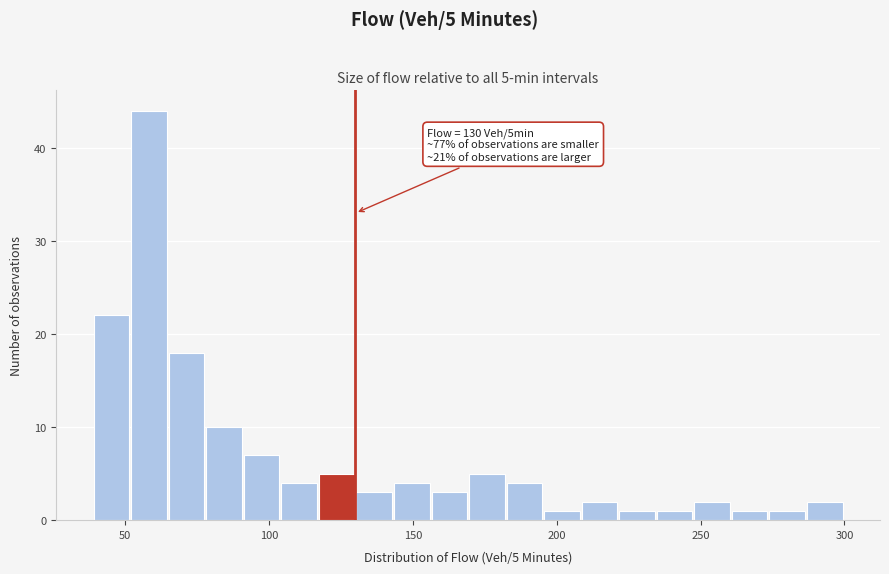

Around what value on the x-axis is the tallest bar? Give the approximate position of its centre, as read against the axis.

60